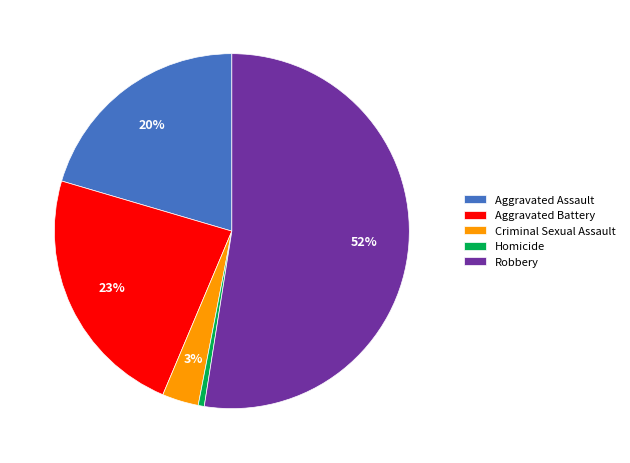

What is the largest slice in the pie chart?

Robbery